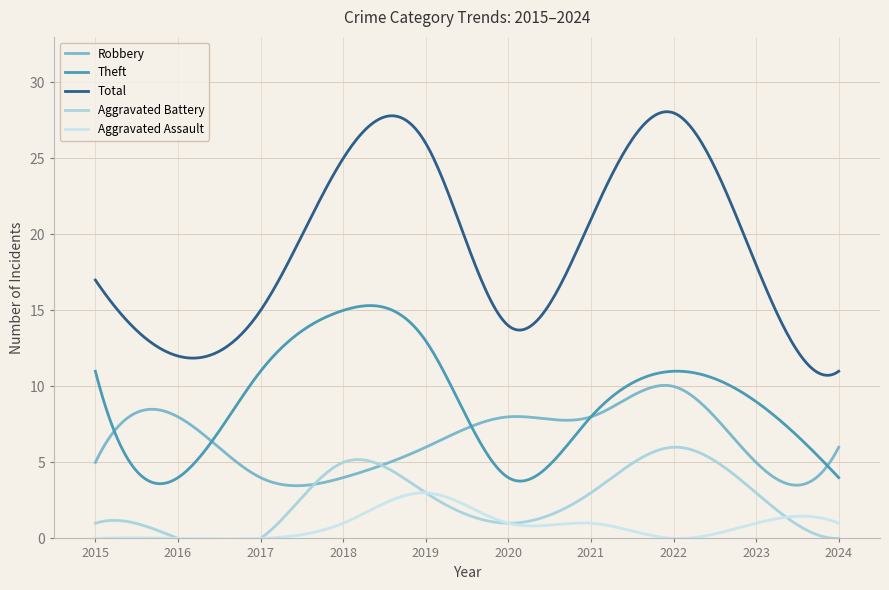

What are all the series names shown in the legend?

Robbery, Theft, Total, Aggravated Battery, Aggravated Assault